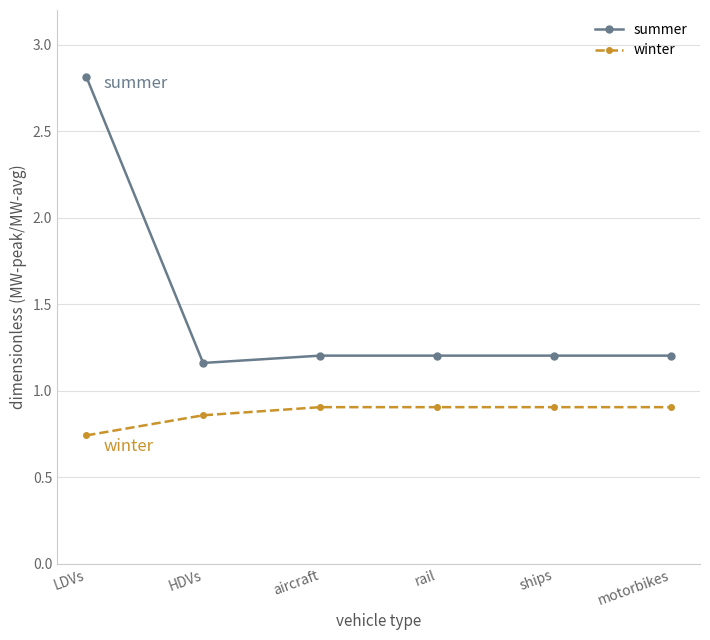

What is the sum of the winter values at aircraft and rail?

1.8